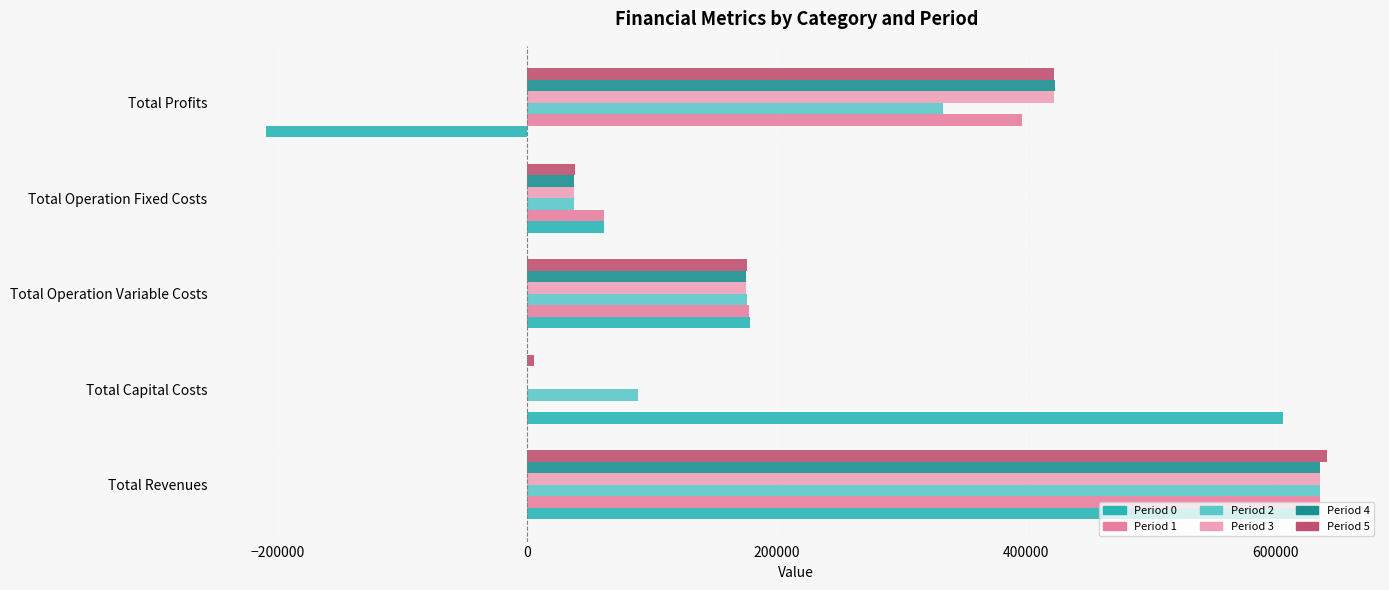

True or false: Period 0 has a value of 61505.8 at Total Operation Fixed Costs.

True